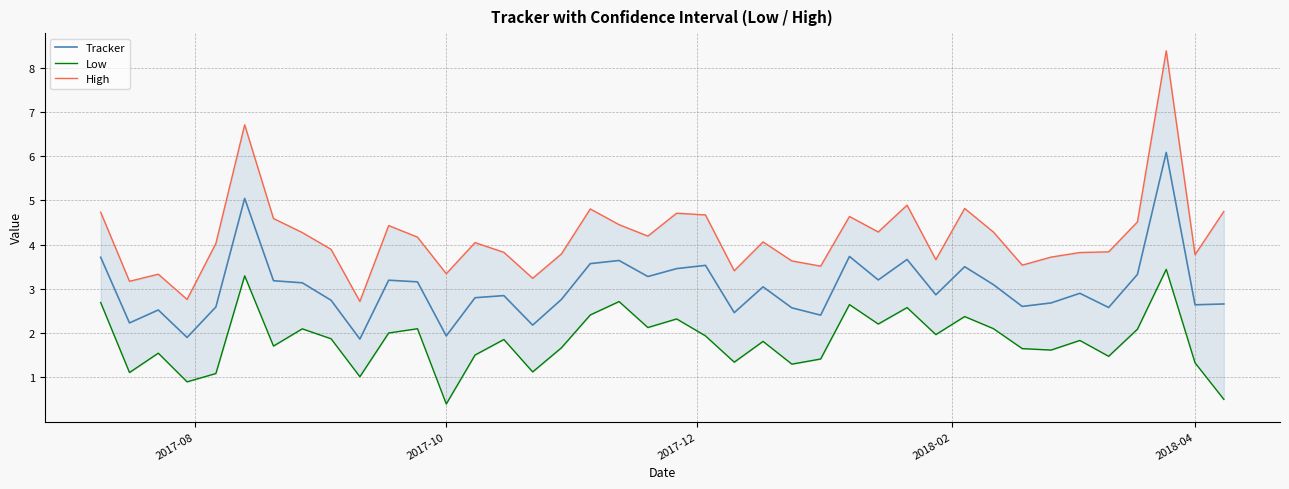

At how many categories does at least one series exceed 2?

40